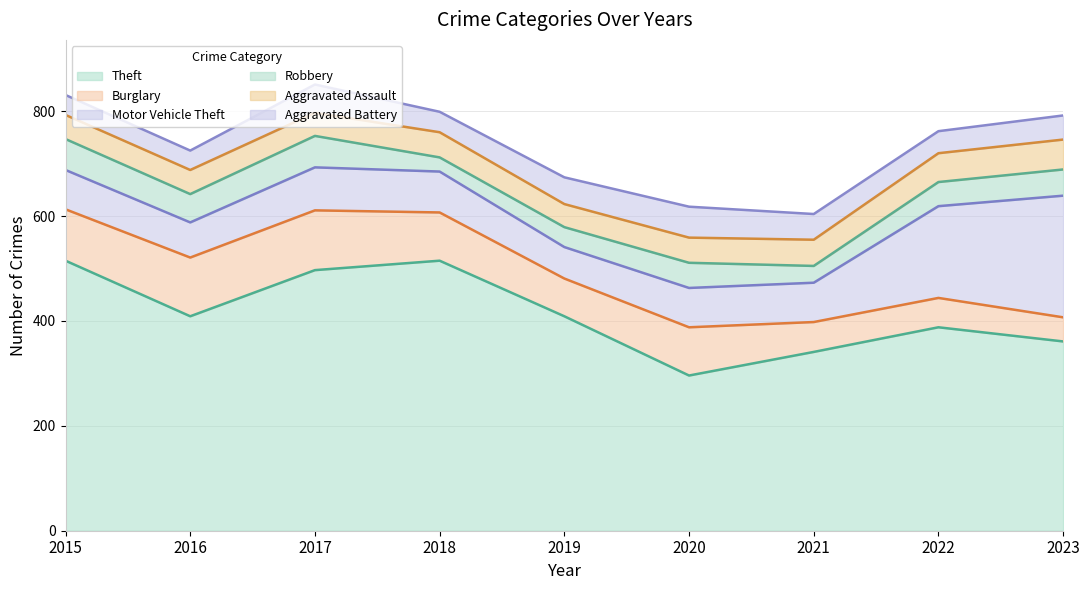

Which series has the largest total across all categories?

Theft